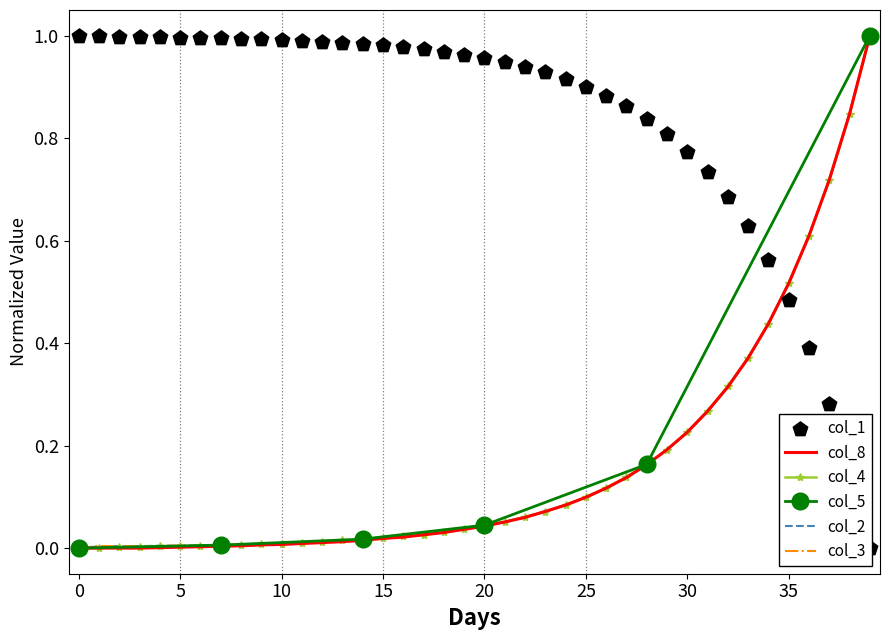

Which series has the largest total across all categories?

col_1